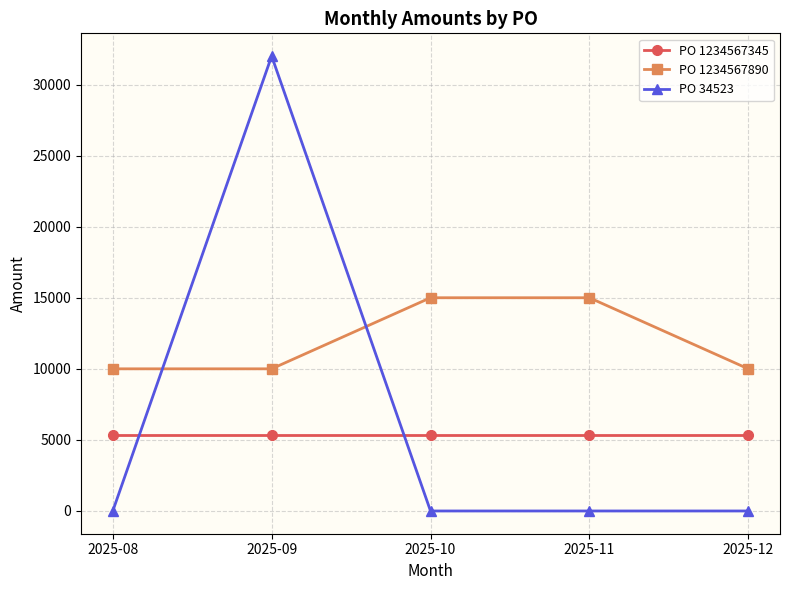

How many PO 1234567890 values are between 10000 and 15000?

5